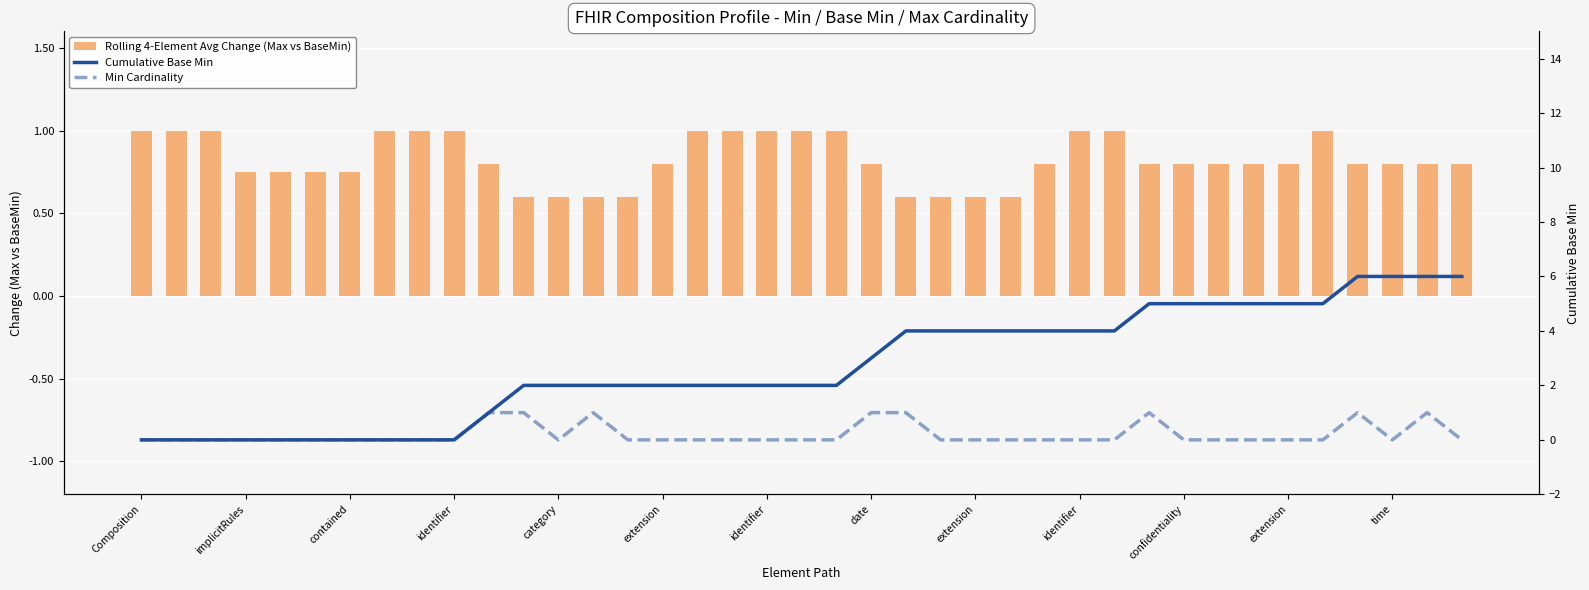

What is the difference between the second highest and second lowest values in the Rolling 4-Element Avg Change (Max vs BaseMin) series?

0.4